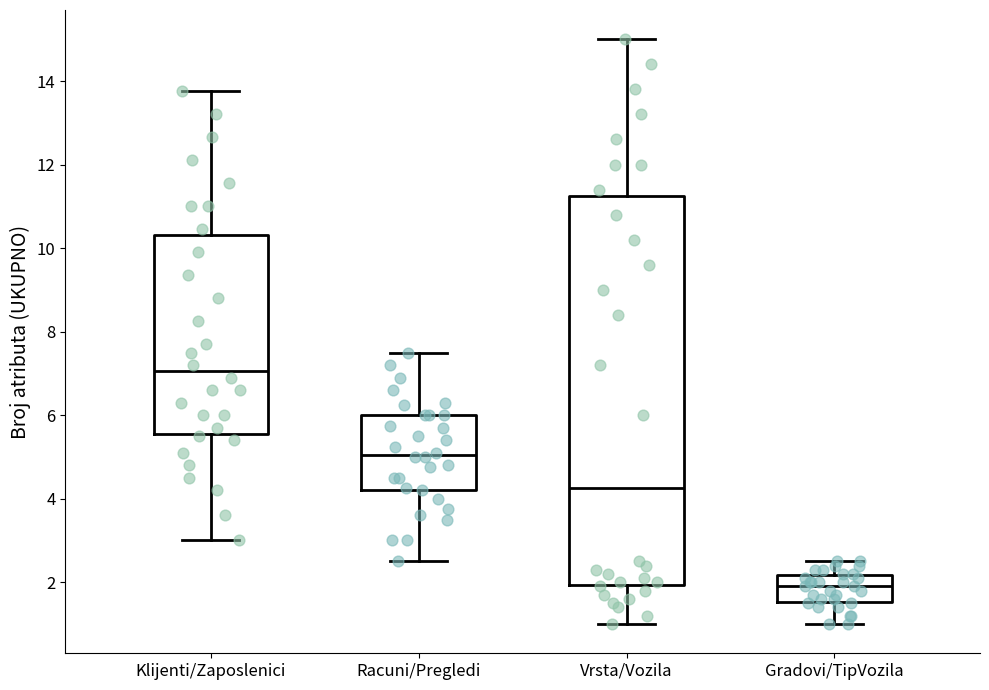

Which box has the lowest median line?

Gradovi/TipVozila